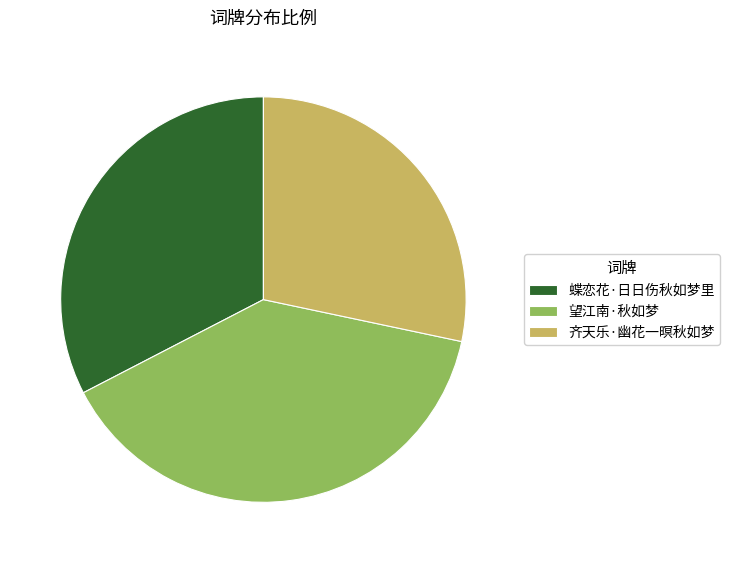

How many slices are in this pie chart?

3